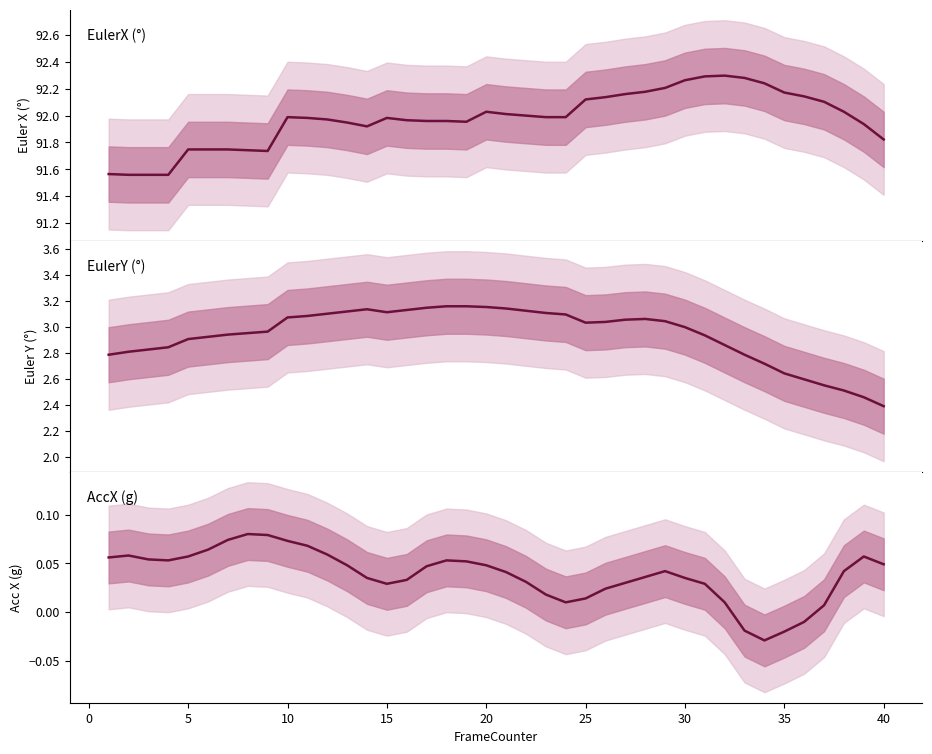

In EulerY, how many points are higher than both neighbors (excluding endpoints)?

2